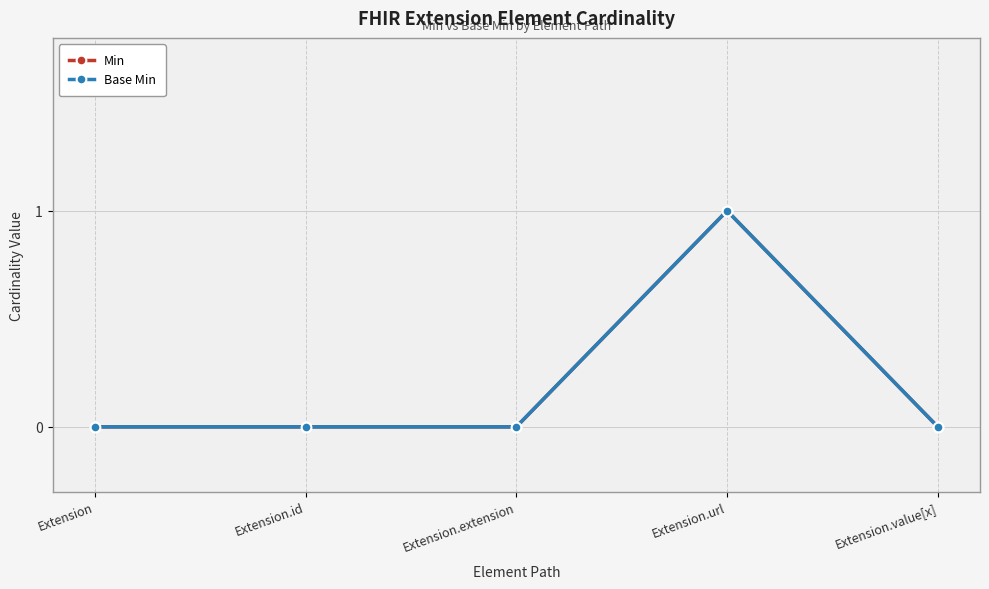

How many lines are shown in the chart?

2